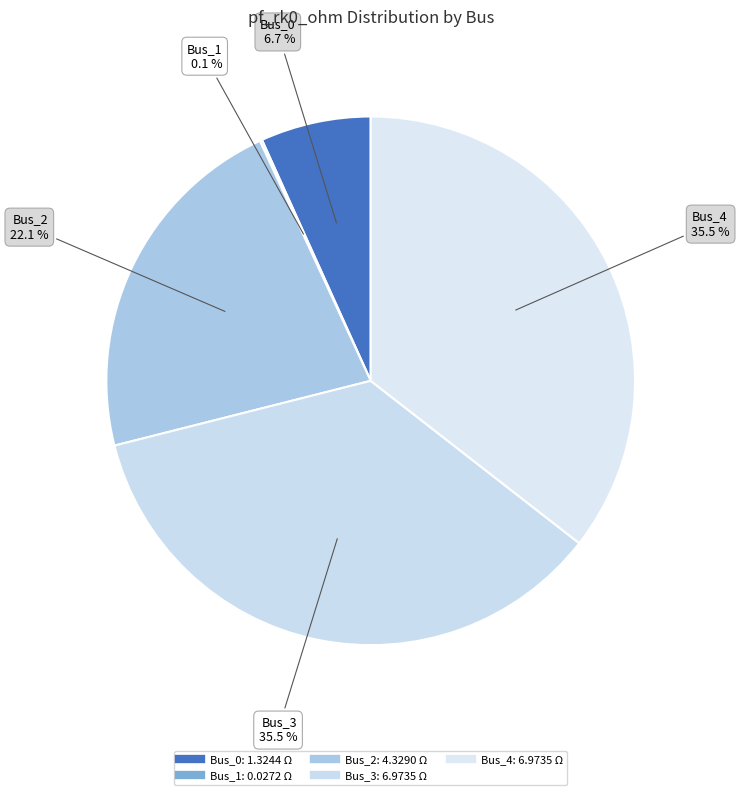

What is the change in value from Bus_1 to Bus_3?

+6.9